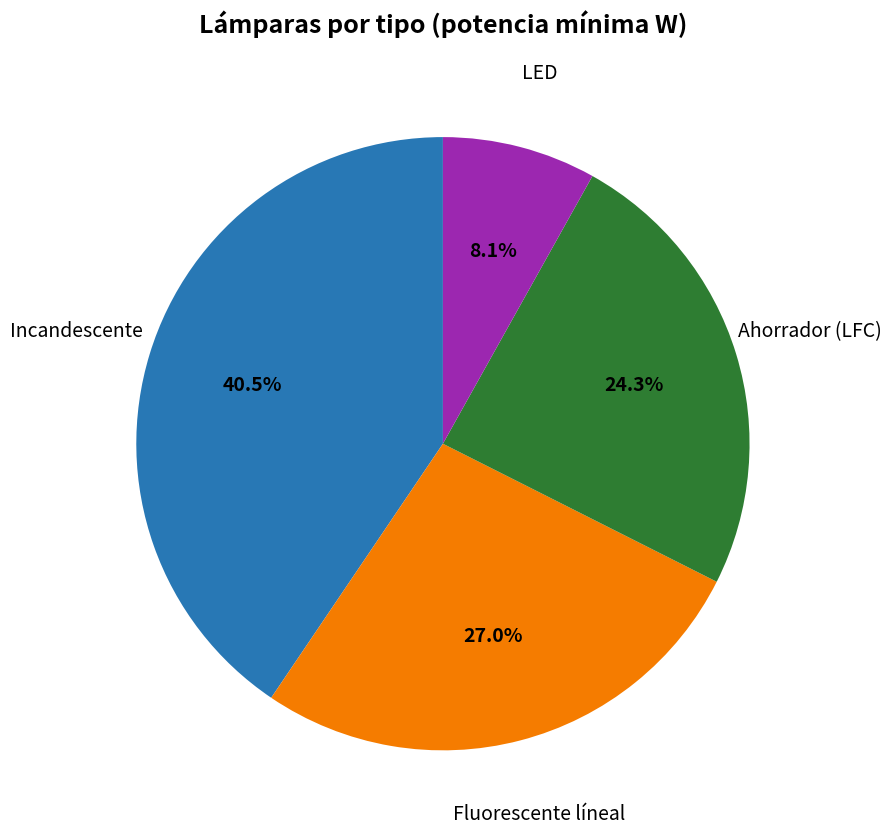

To the nearest percent, what is the average slice percentage?

25%